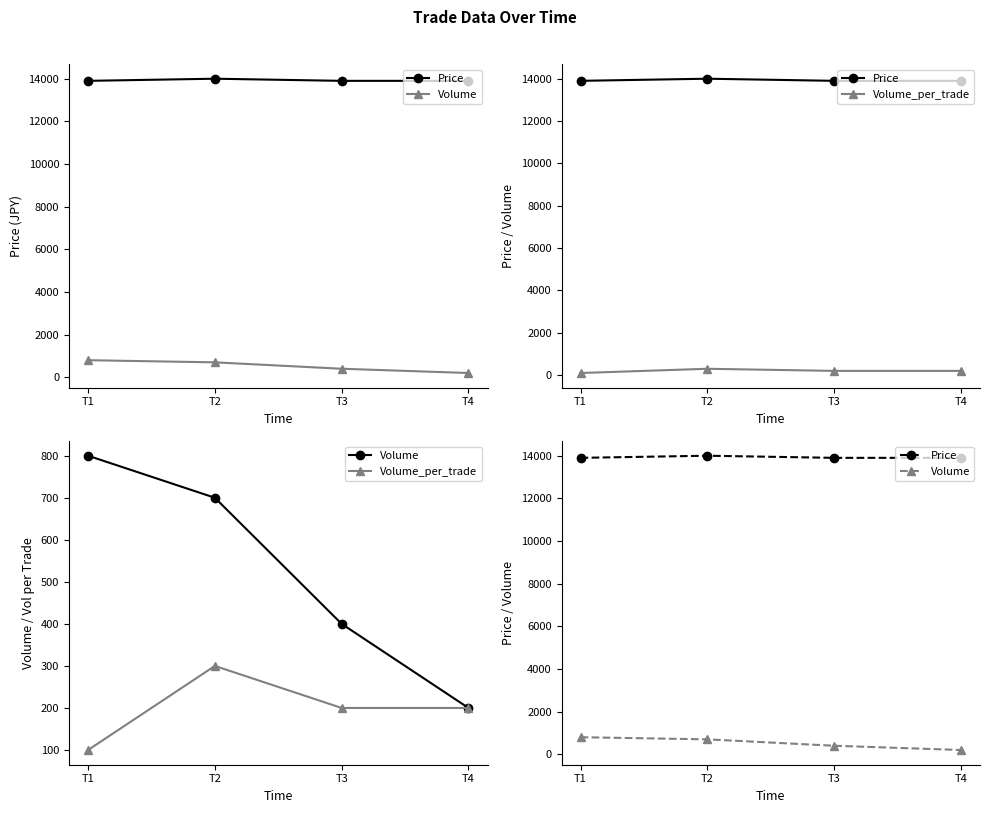

How many categories are shown in the chart?

4